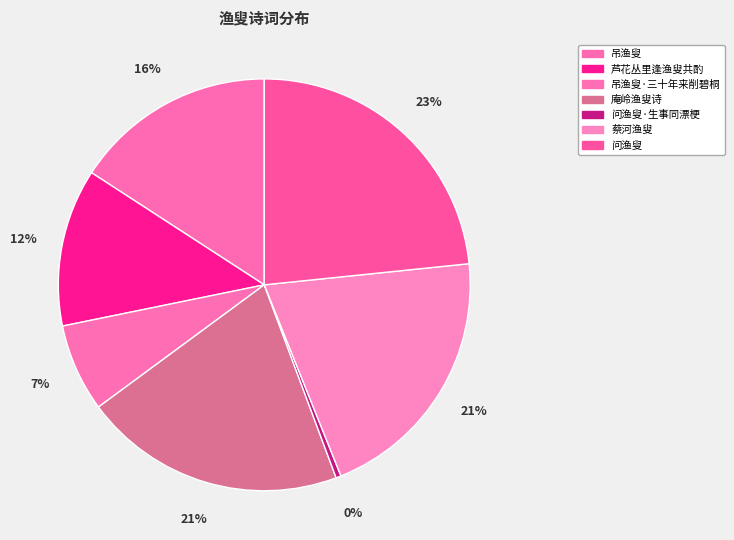

Count the number of slices in the pie.

7